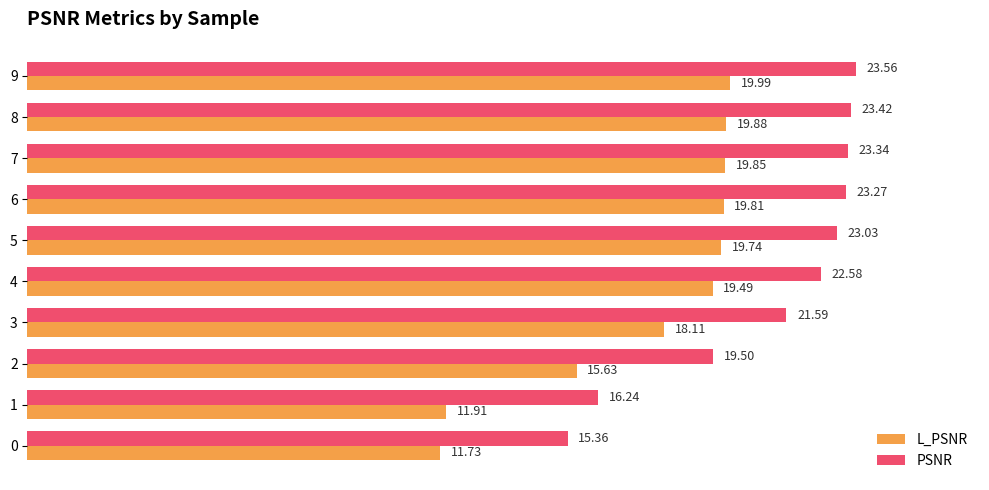

Which series has the largest total across all categories?

PSNR